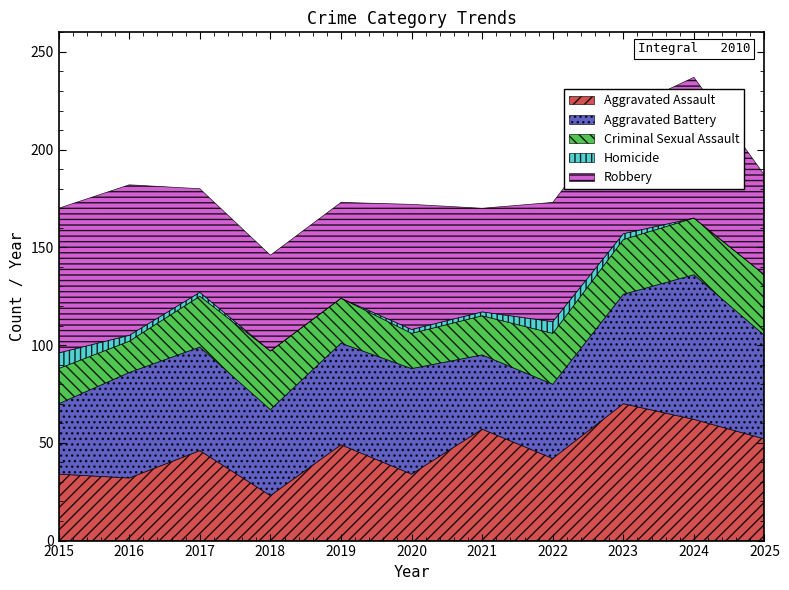

Reading left to right, list all the values displayed in this chart.

Aggravated Assault: 34	32	46	23	49	34	57	42	70	62	52
Aggravated Battery: 36	54	53	44	52	54	38	38	56	74	53
Criminal Sexual Assault: 18	16	26	30	23	18	20	26	28	29	31
Homicide: 8	3	2	0	0	2	2	6	3	0	0
Robbery: 74	77	53	49	49	64	53	61	63	72	51